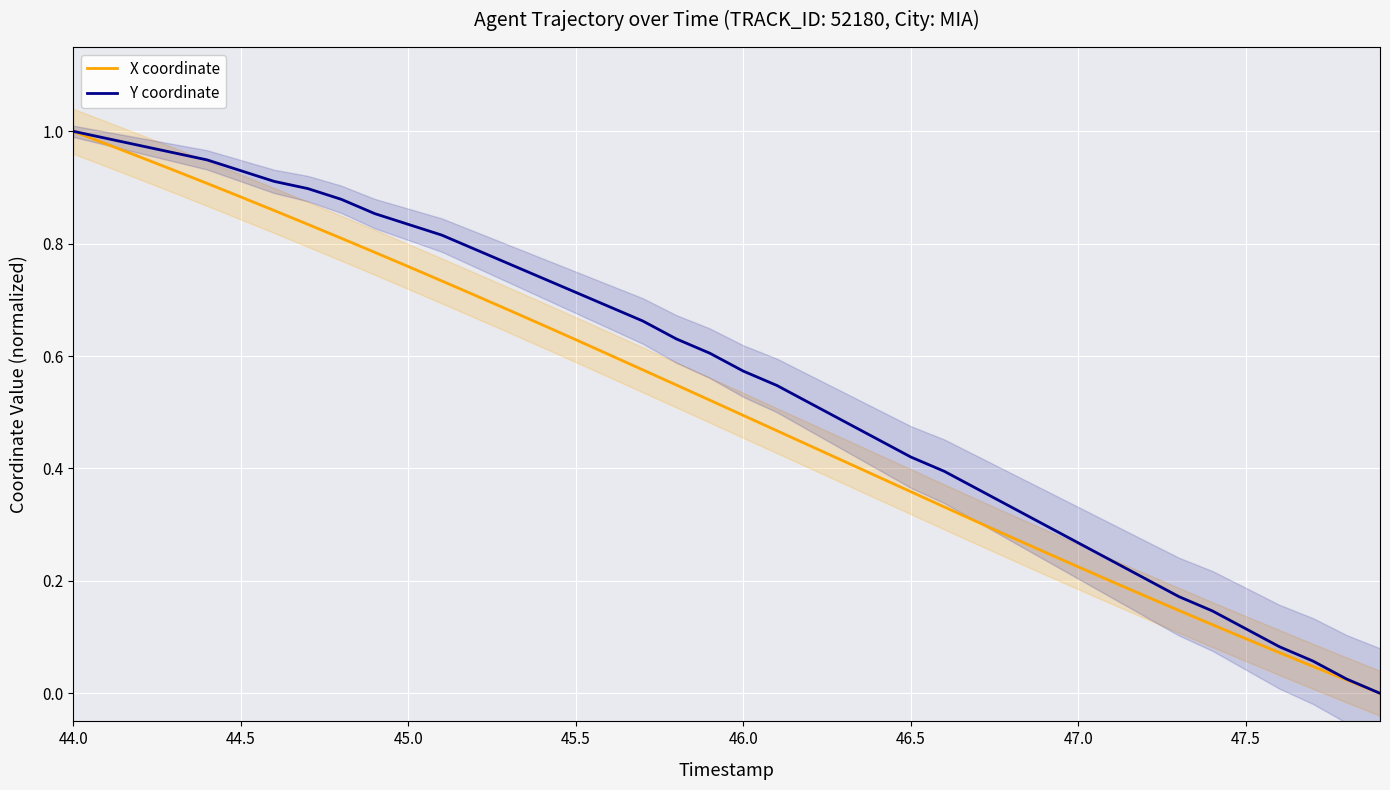

How many positive values does the X coordinate series have?

39